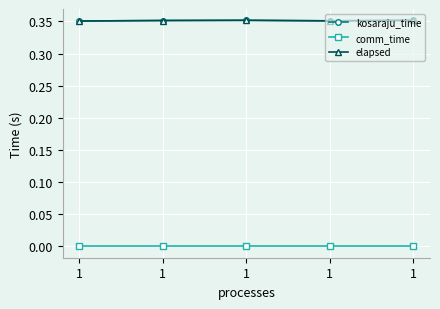

The kosaraju_time series shows 0.2 at 1. True or false?

False